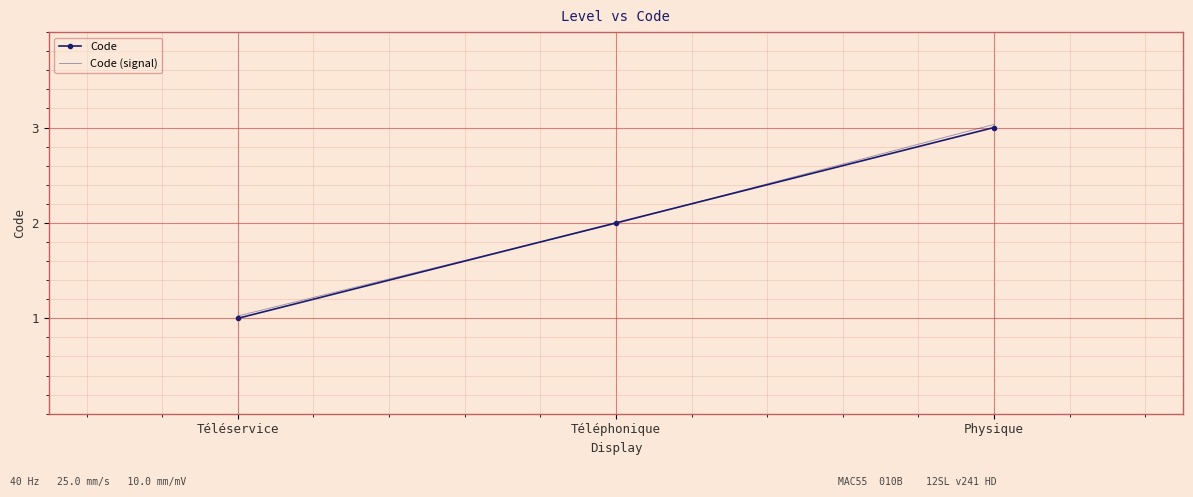

At which label is Code closest to 2?

Téléphonique